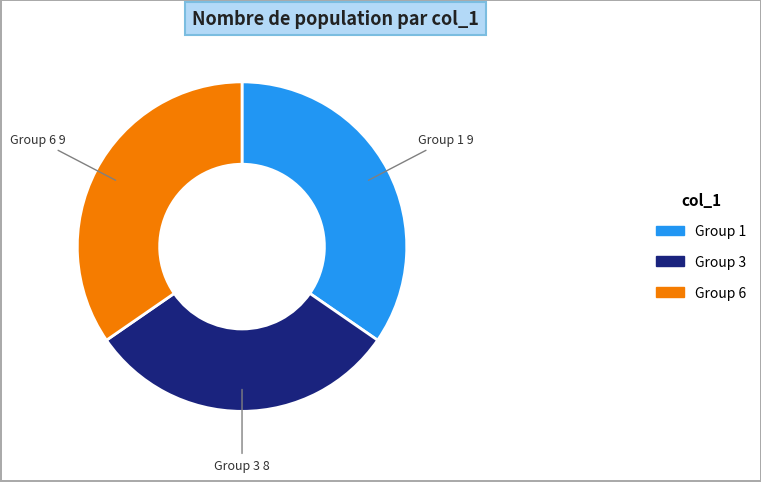

The Group 1 slice represents 47% of the pie. True or false?

False